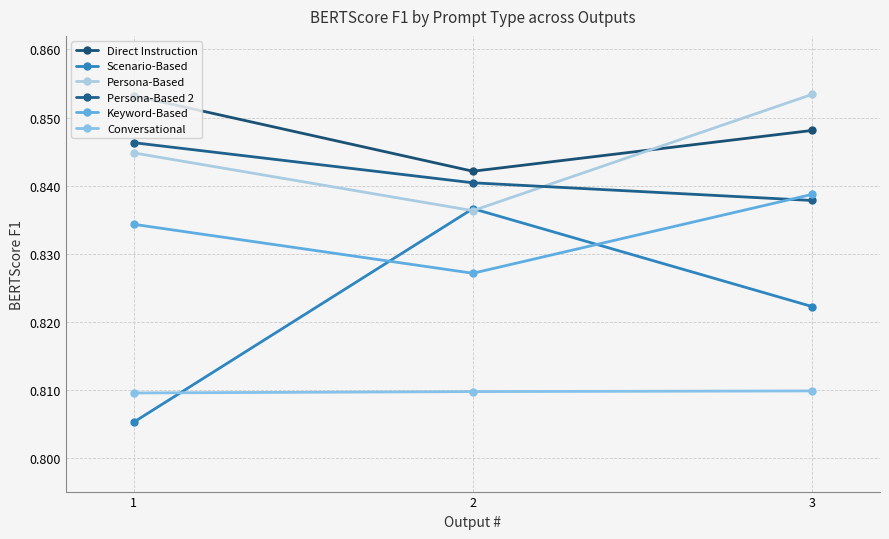

What are all the series names shown in the legend?

Direct Instruction, Scenario-Based, Persona-Based, Persona-Based 2, Keyword-Based, Conversational